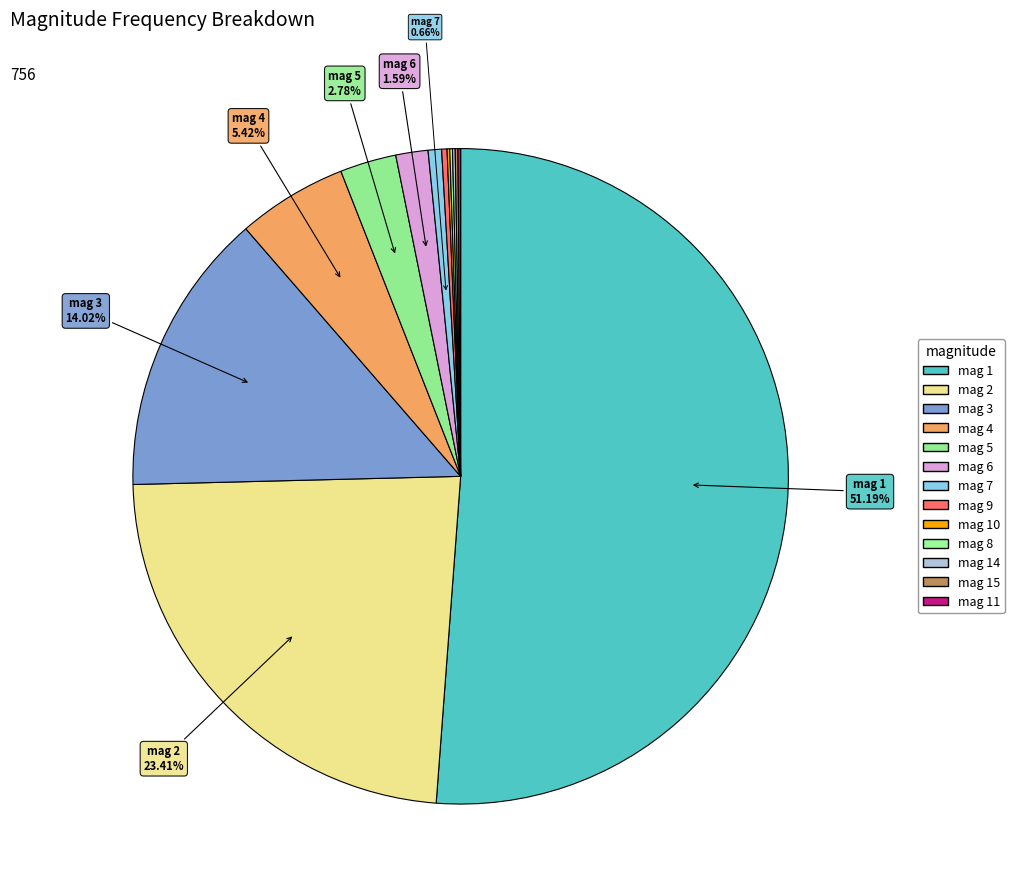

Count the number of slices in the pie.

13